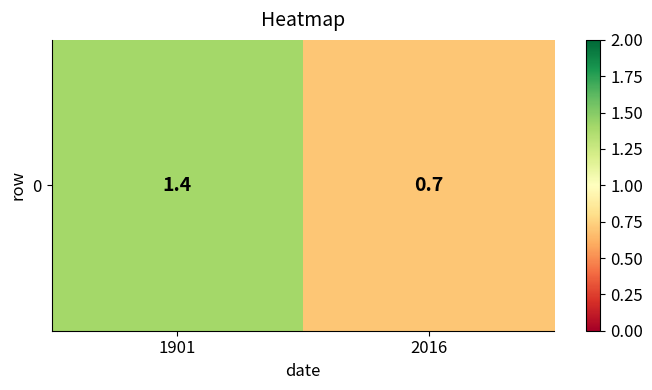

Rank the categories by value from lowest to highest.

2016, 1901